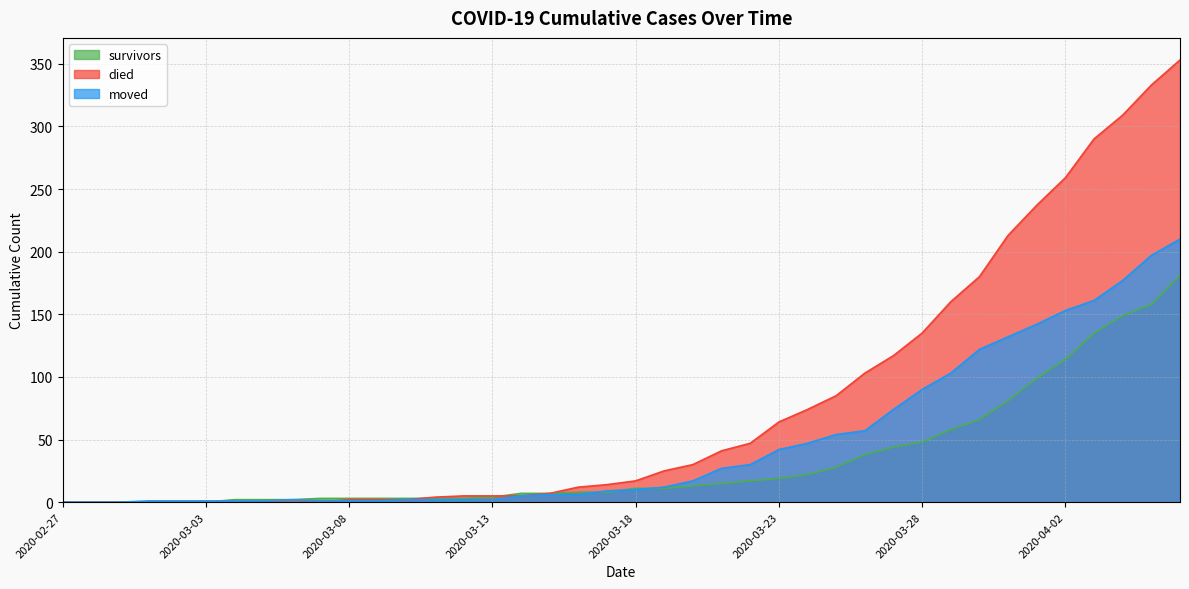

Reading left to right, list all the values displayed in this chart.

survivors: 0	0	0	0	0	0	2	2	2	3	3	3	3	3	3	4	7	7	8	8	11	11	13	15	17	19	22	28	38	44	48	58	66	81	99	114	135	149	158	181
died: 0	0	0	0	0	0	0	0	0	0	2	2	2	4	5	5	5	7	12	14	17	25	30	41	47	64	74	85	103	117	135	160	180	213	237	259	290	309	333	353
moved: 0	0	0	1	1	1	1	1	2	1	1	1	2	2	2	2	5	6	6	9	10	12	17	27	30	42	47	54	57	74	90	103	122	132	142	153	161	177	197	210